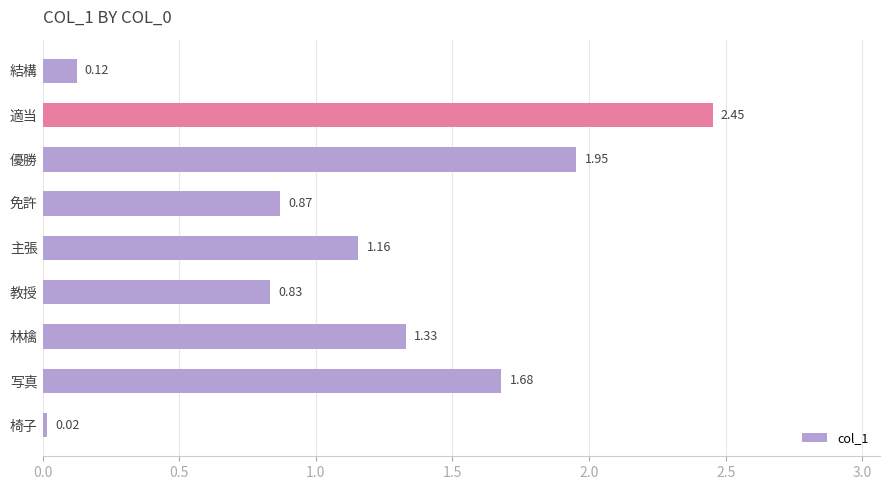

What is the label of the 5th bar from the top?

主張